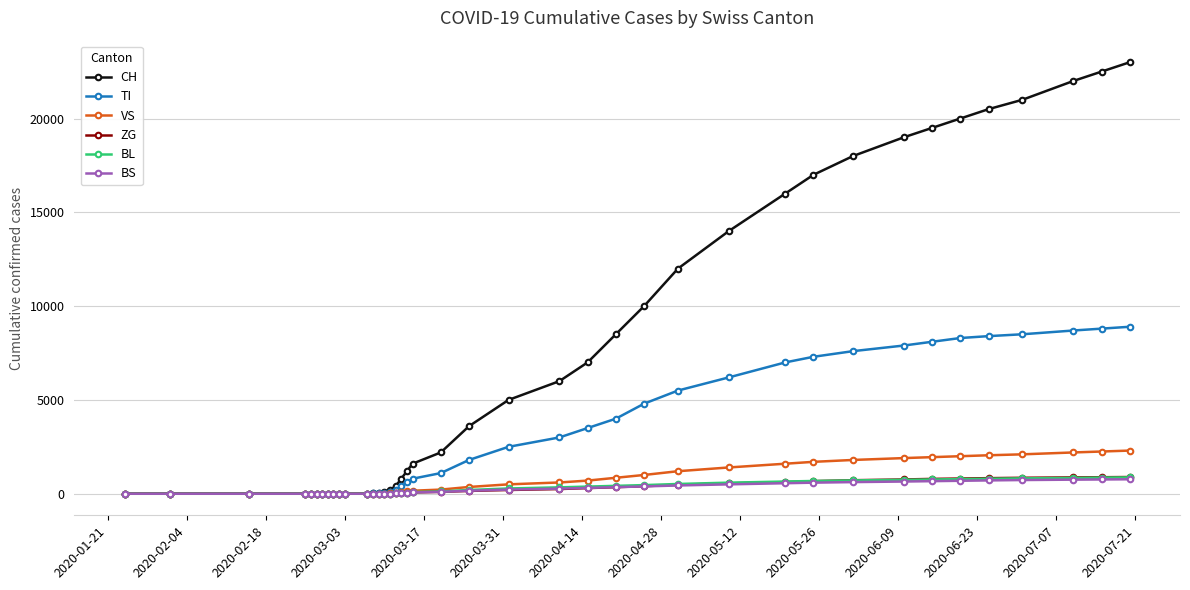

Which series has the largest total across all categories?

CH